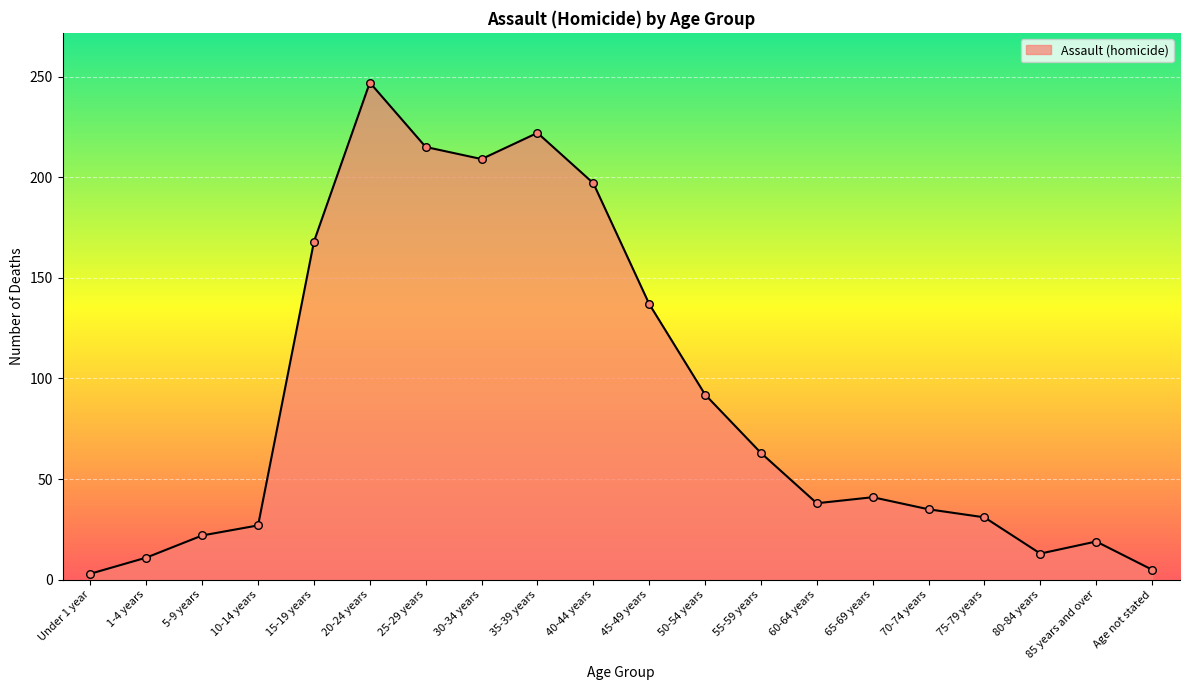

What is the change in value from 5-9 years to 65-69 years?

+19